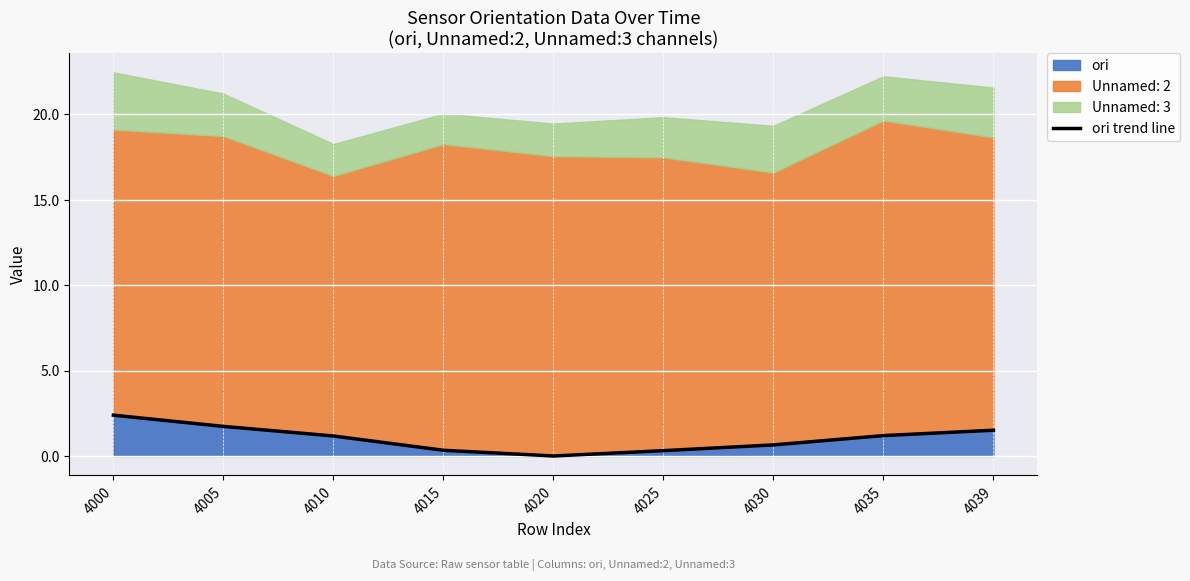

How many values are below 1?

4